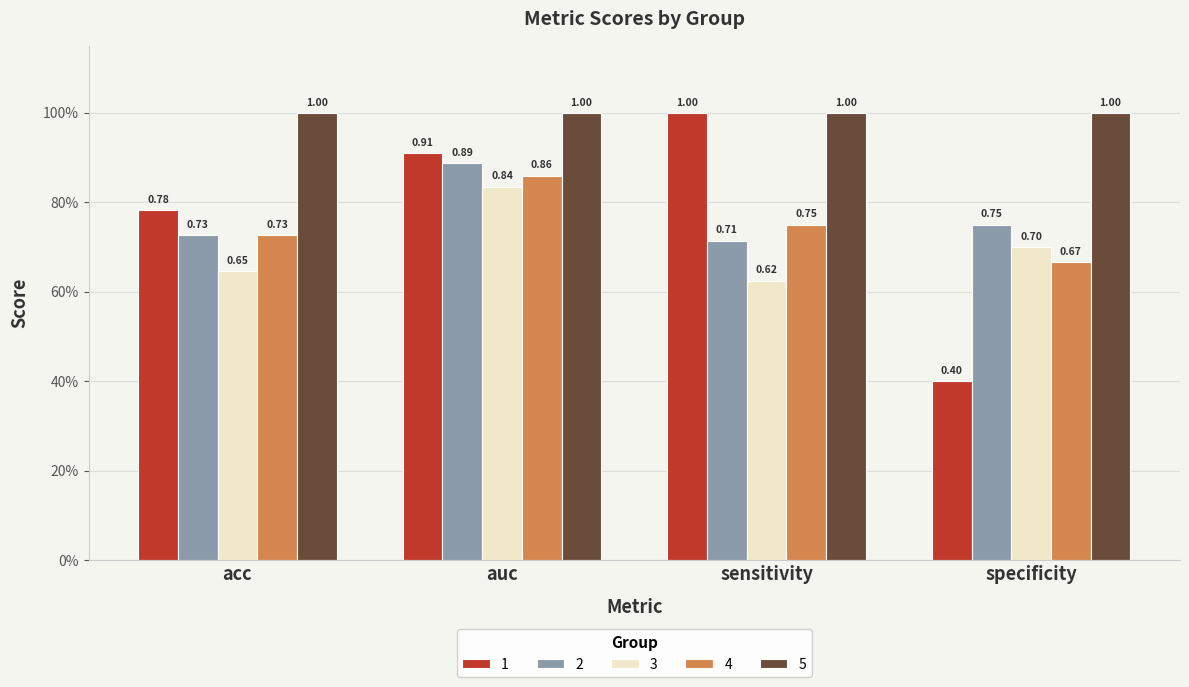

What are all the series names shown in the legend?

1, 2, 3, 4, 5